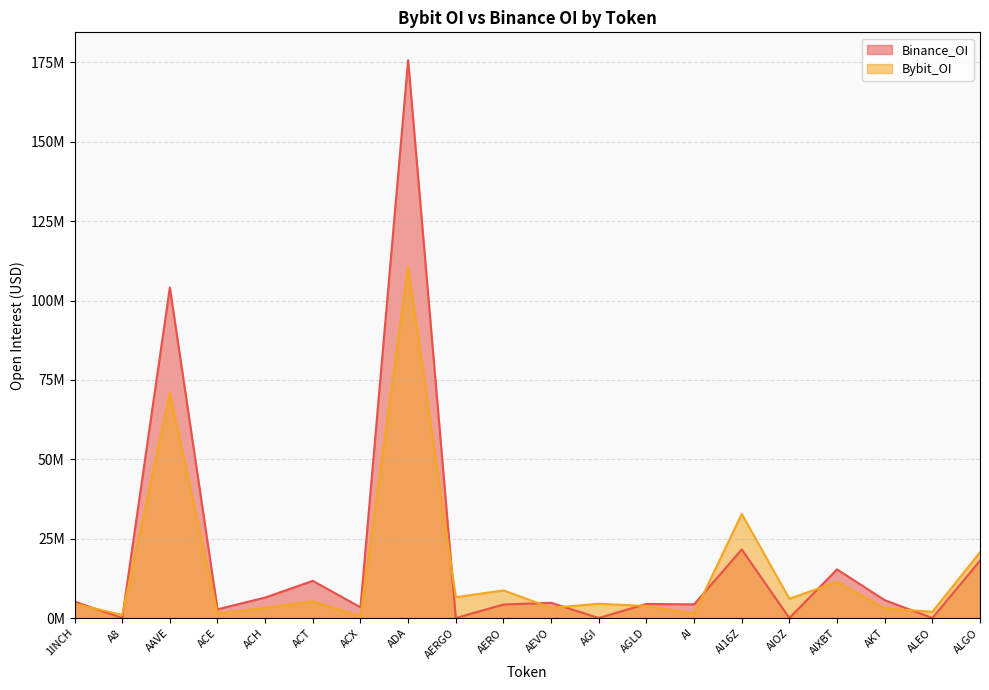

After their last crossing, which series has the higher values: Binance_OI or Bybit_OI?

Bybit_OI